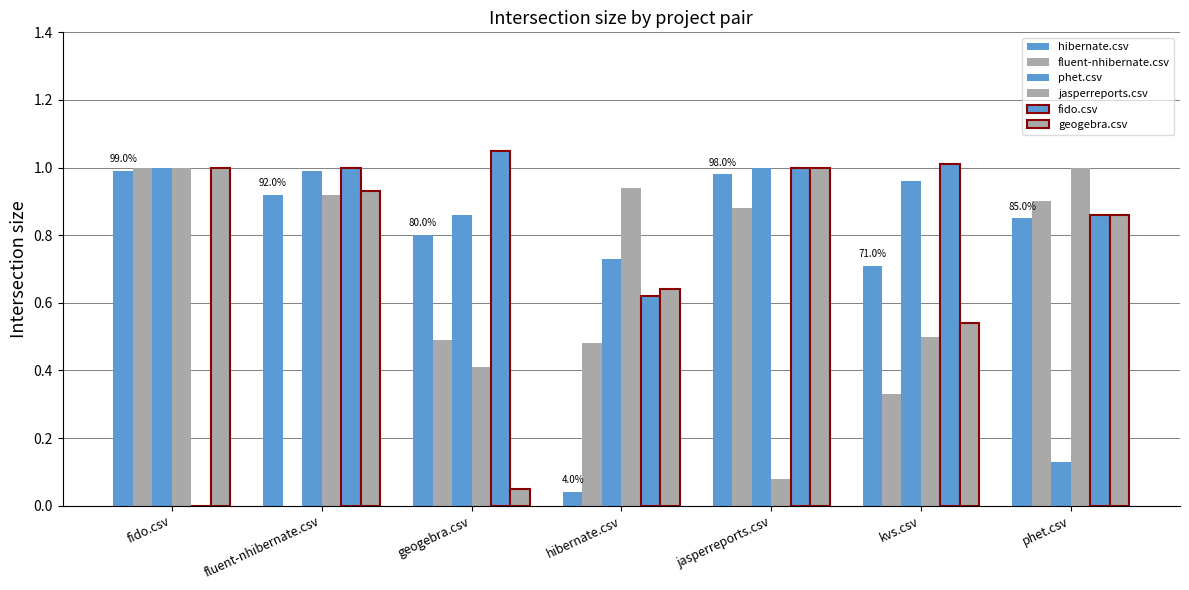

How many distinct data groups are displayed?

6